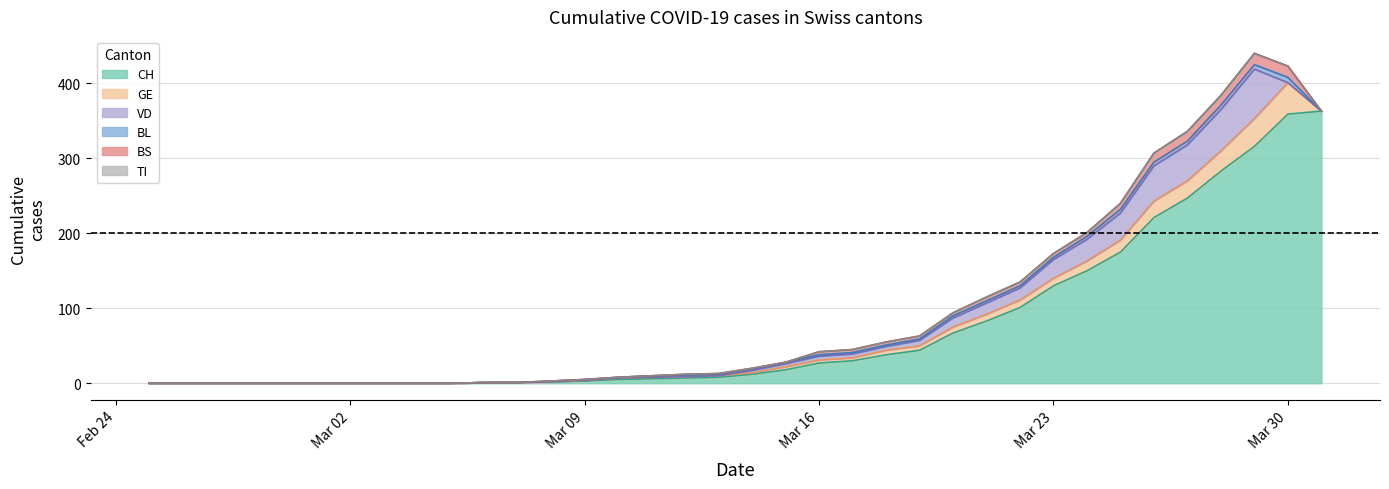

True or false: VD and CH intersect in this chart.

False